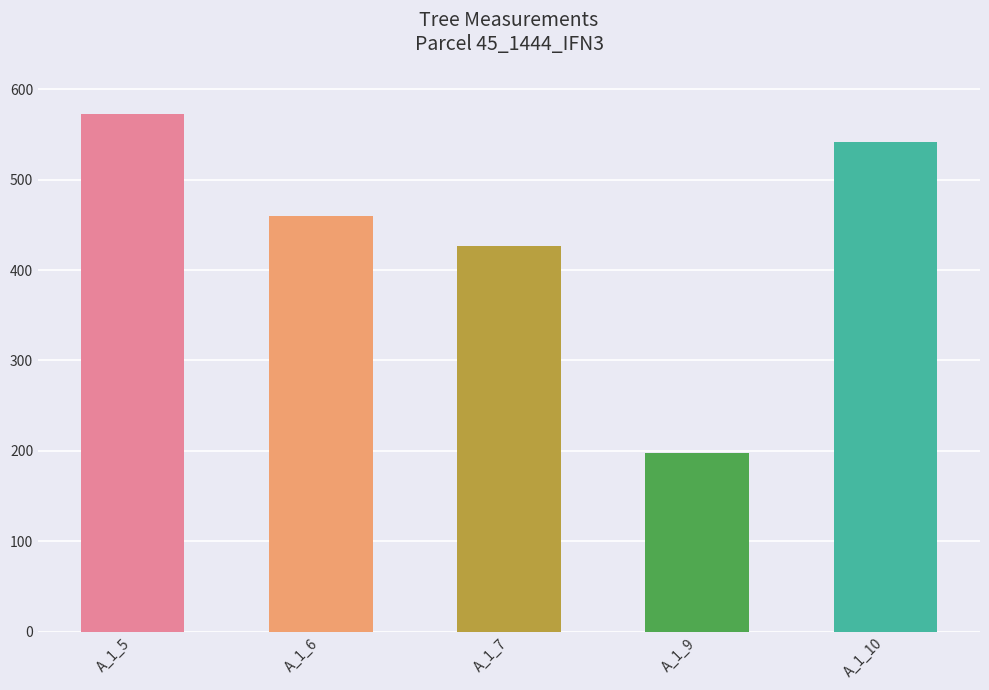

Does the chart contain stacked bars?

No